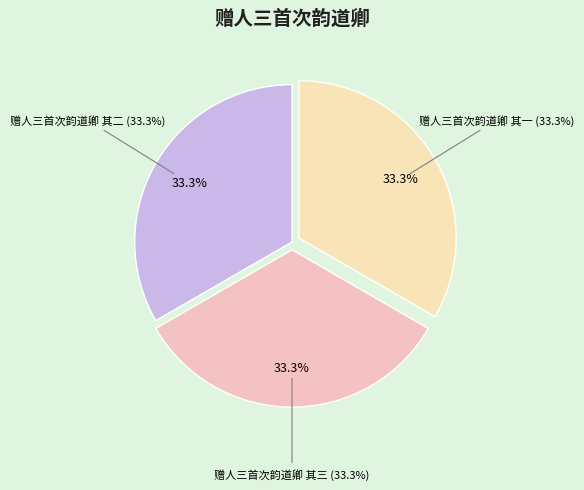

What is the largest slice in the pie chart?

赠人三首次韵道卿 其一